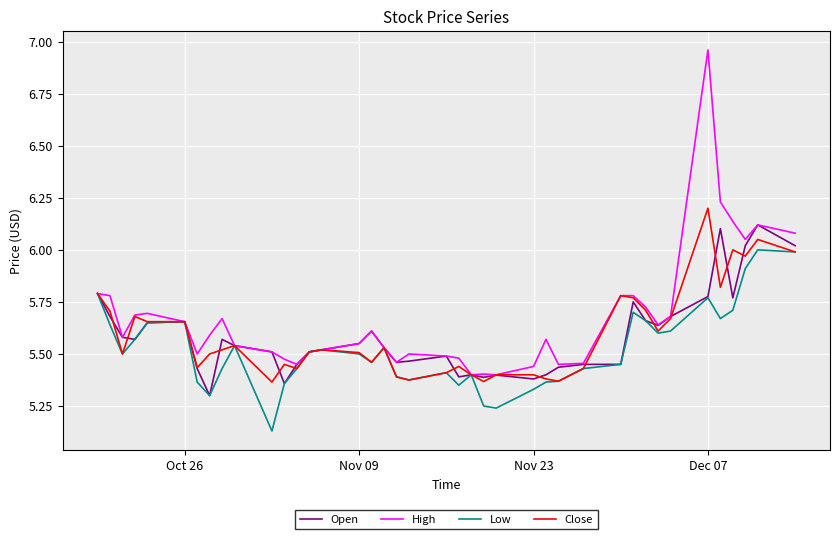

Which series has the widest spread of values?

High